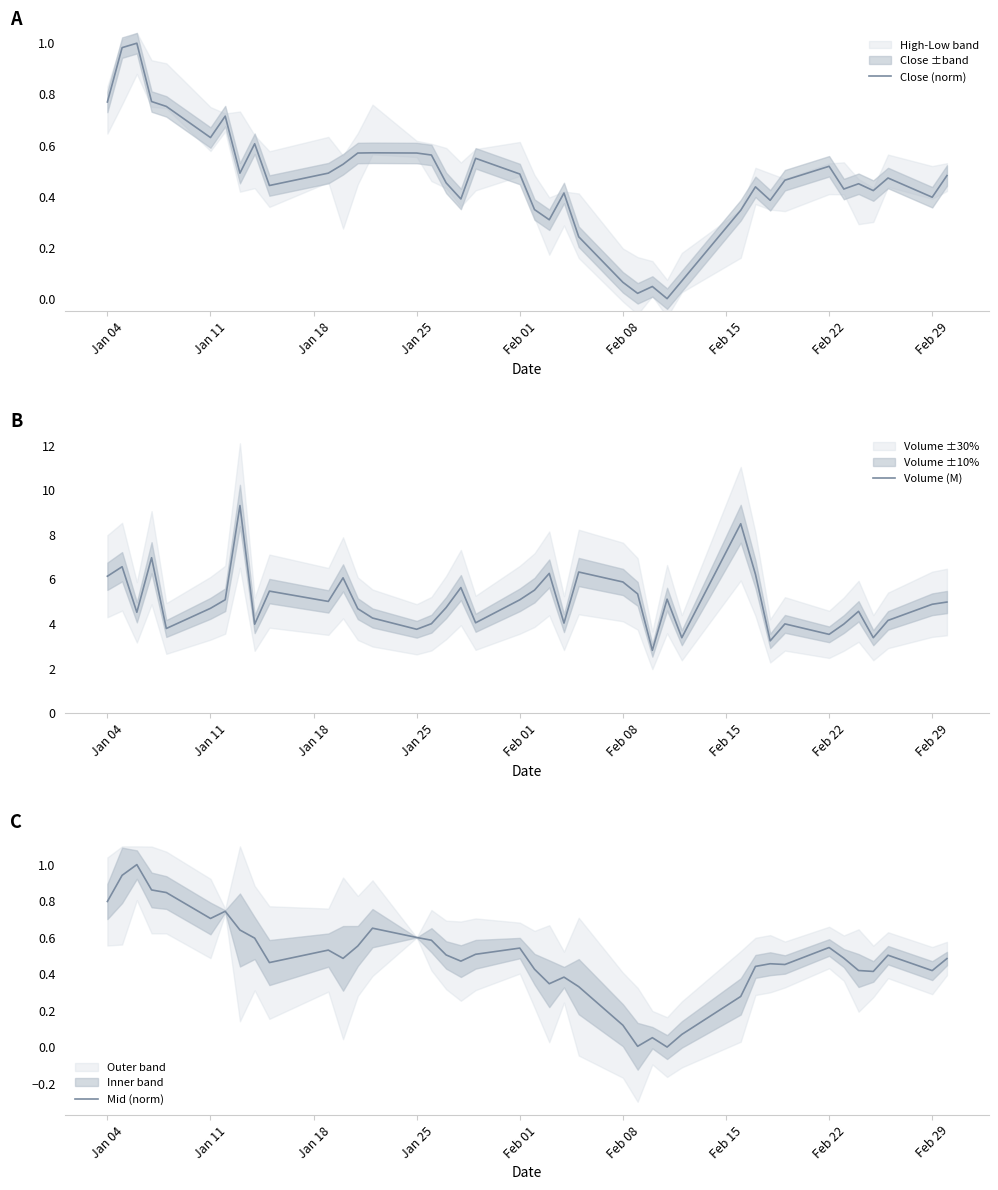

How many lines are shown in the chart?

3